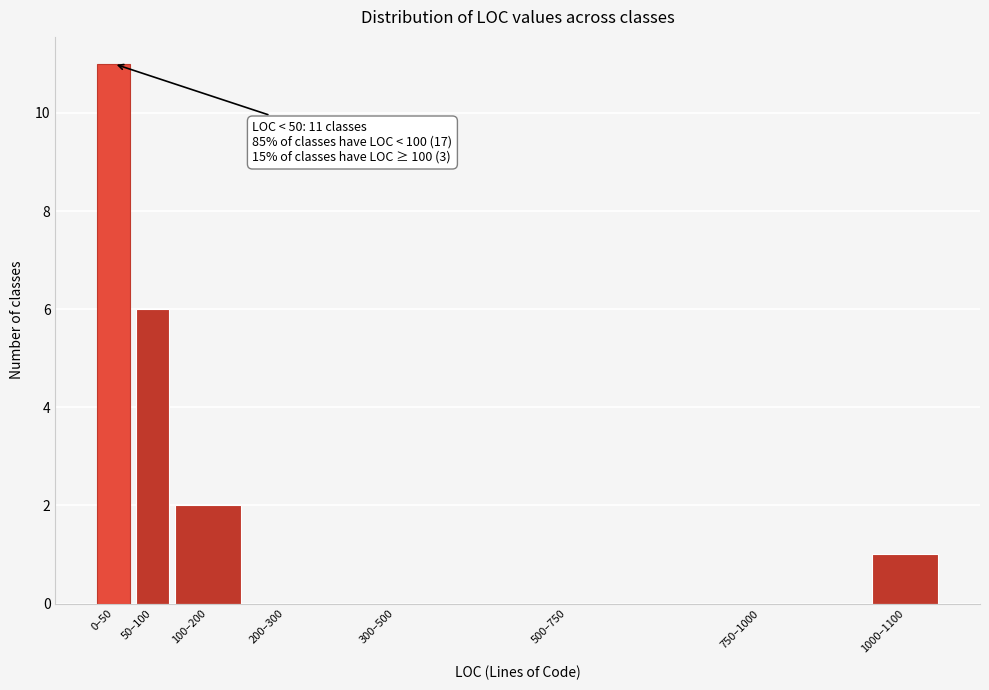

Reading left to right, transcribe all the data shown in this chart.

0–50=11	50–100=6	100–200=2	200–300=0	300–500=0	500–750=0	750–1000=0	1000–1100=1